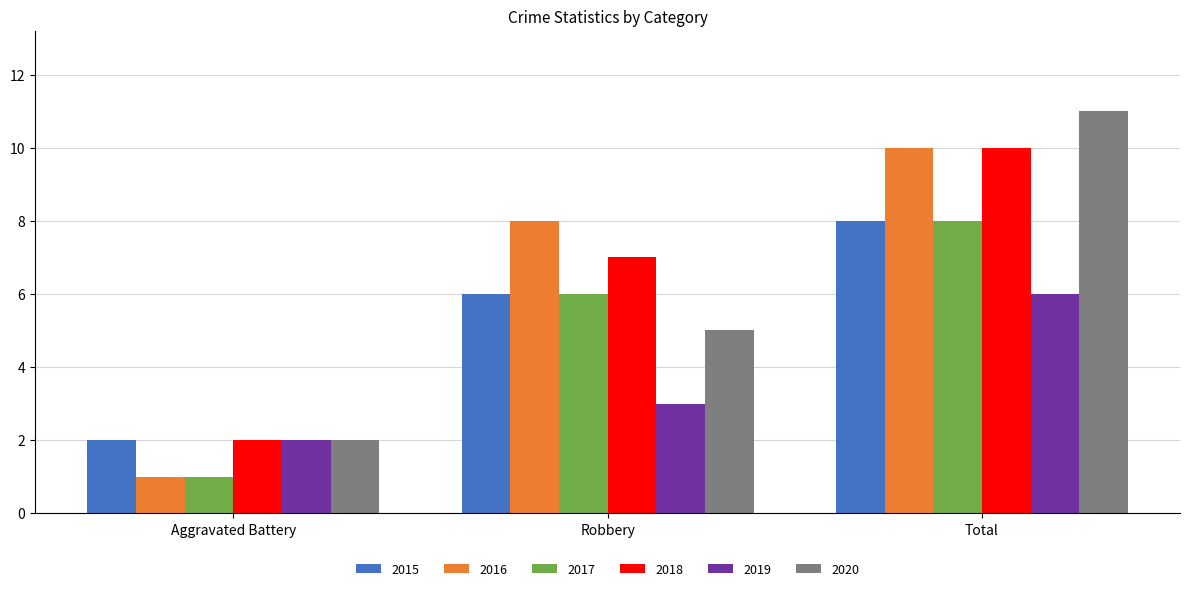

What is the label of the 1st bar from the left?

Aggravated Battery